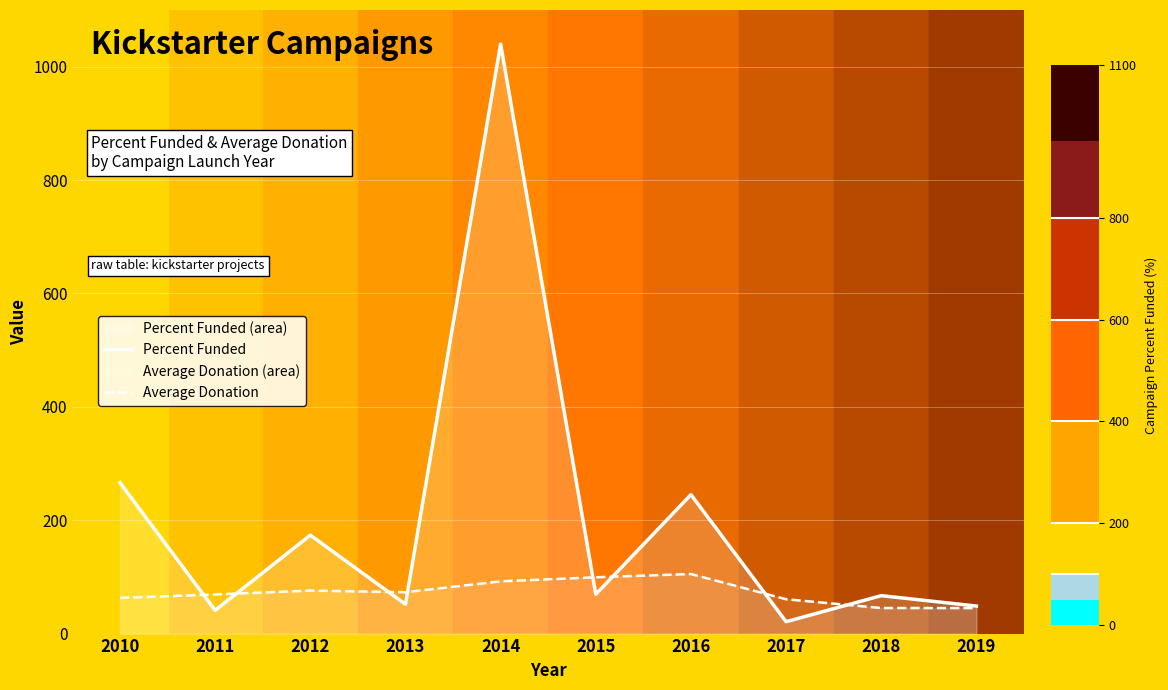

What is the sum of all Percent Funded values?

2023.3